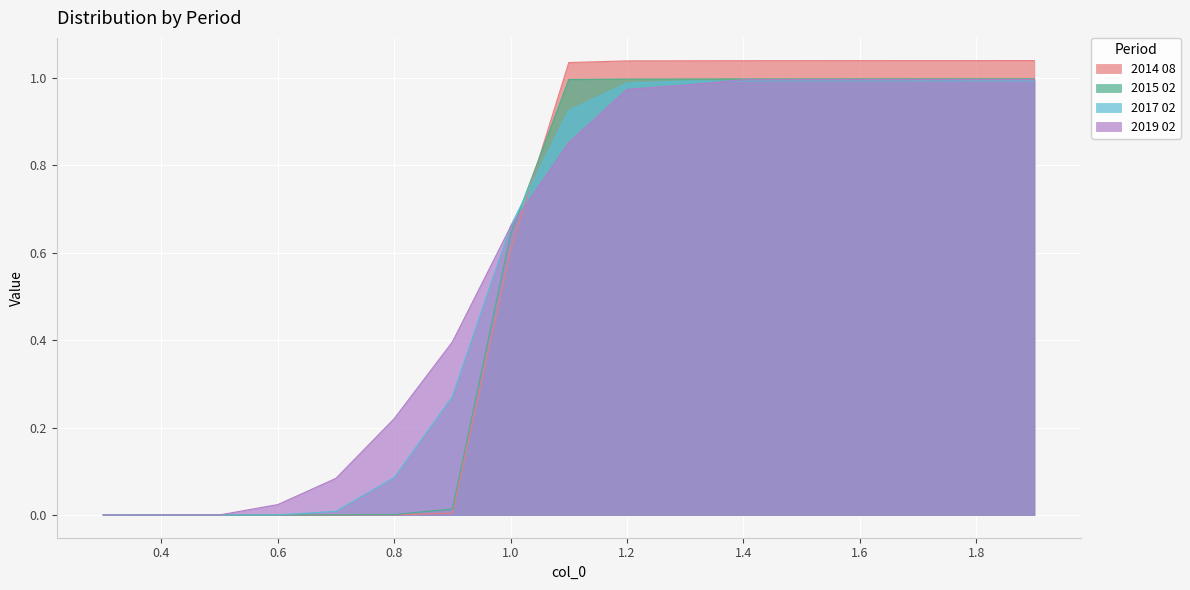

Count the number of data series in this chart.

4